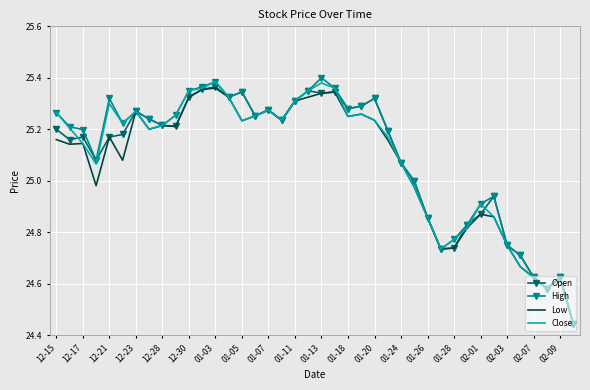

In High, how many points are lower than both neighbors (excluding endpoints)?

9